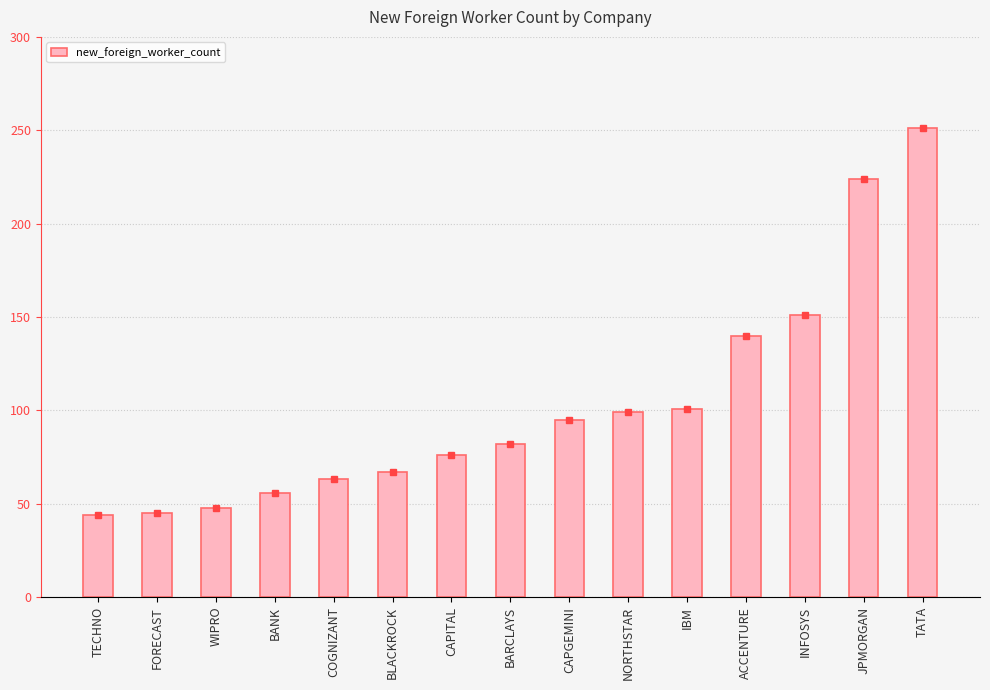

What is the maximum value shown in the chart?

251